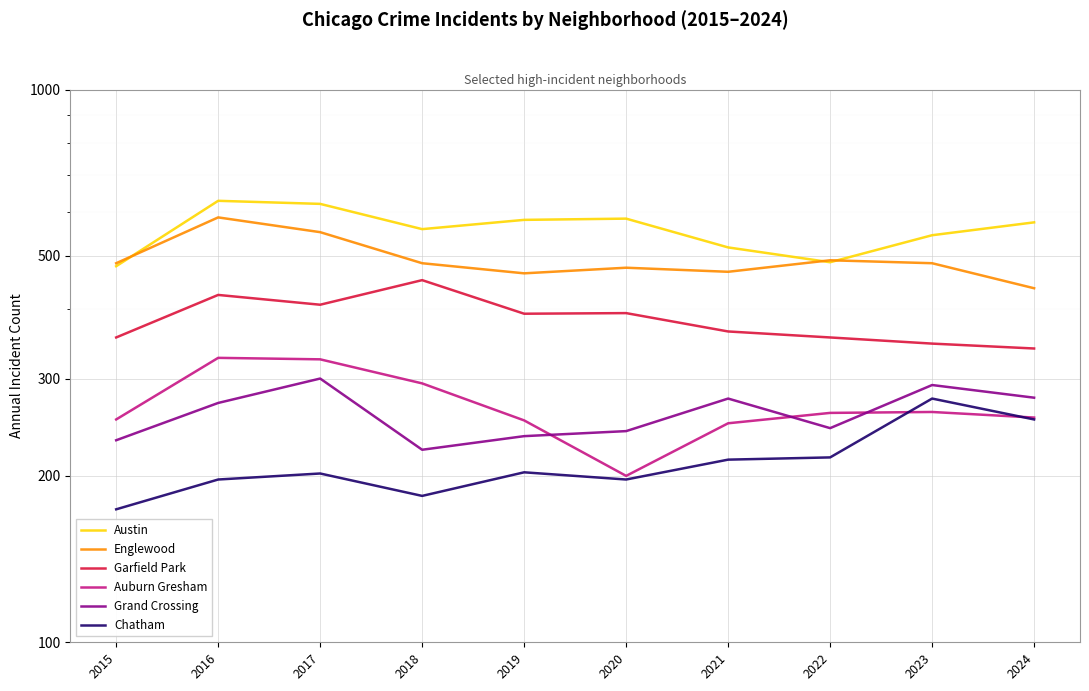

What is the sum of all Englewood values?

4931